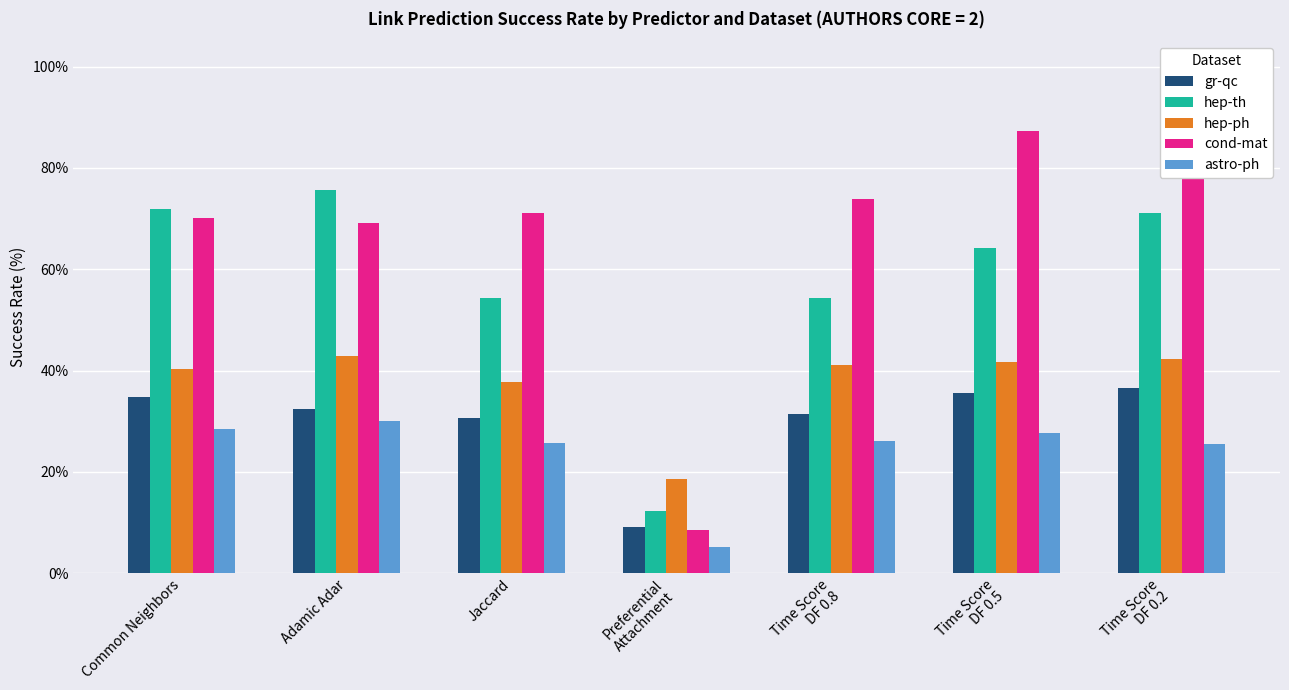

True or false: cond-mat has a value of 123.3 at Adamic Adar.

False